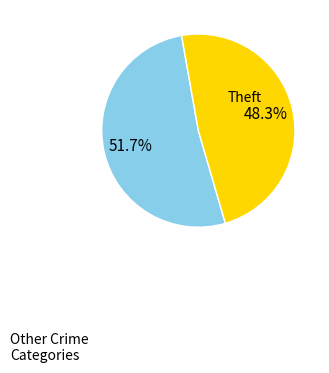

To the nearest percent, what is the average slice percentage?

50%